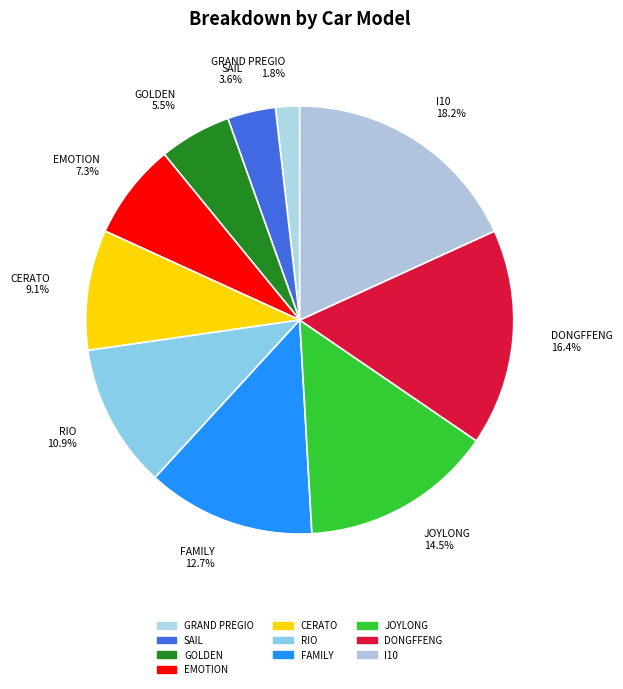

To the nearest percent, what is the combined percentage of RIO and GOLDEN?

16%